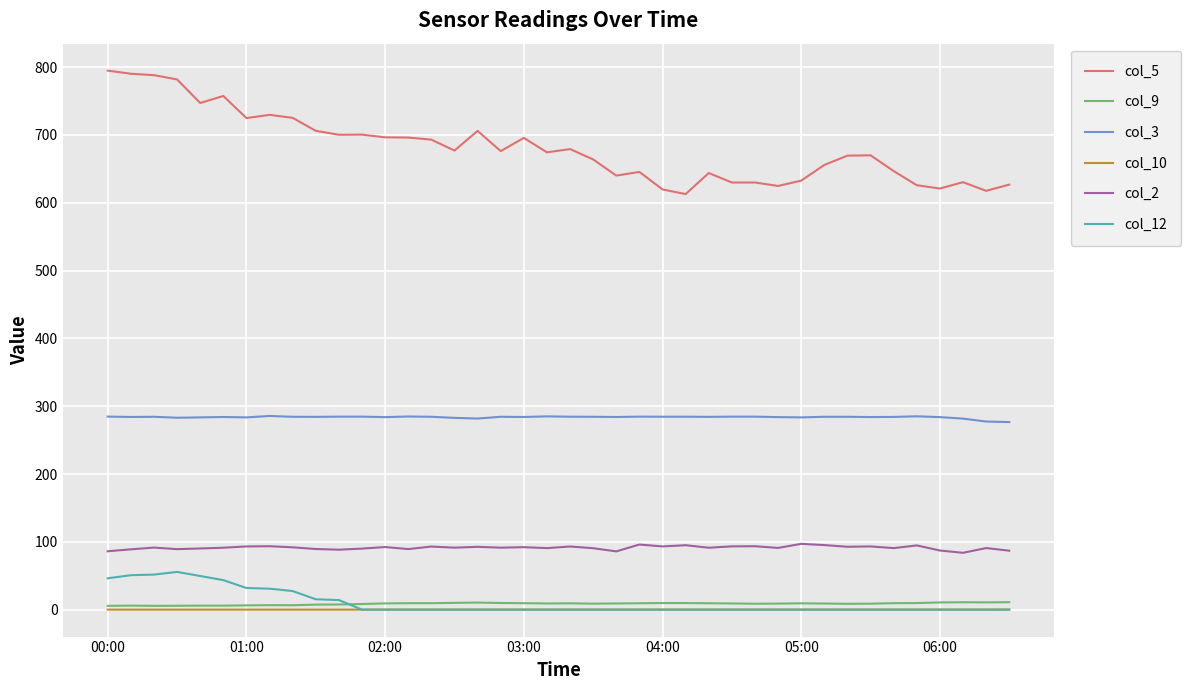

Which series has the largest range (max minus min)?

col_5